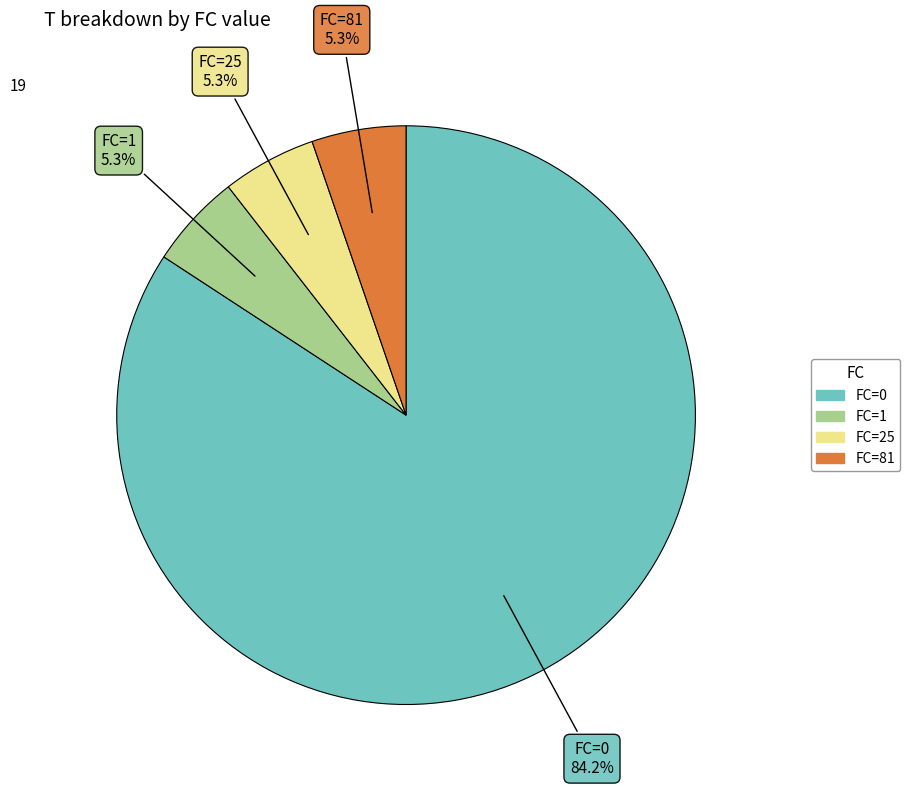

Which category accounts for the majority?

FC=0